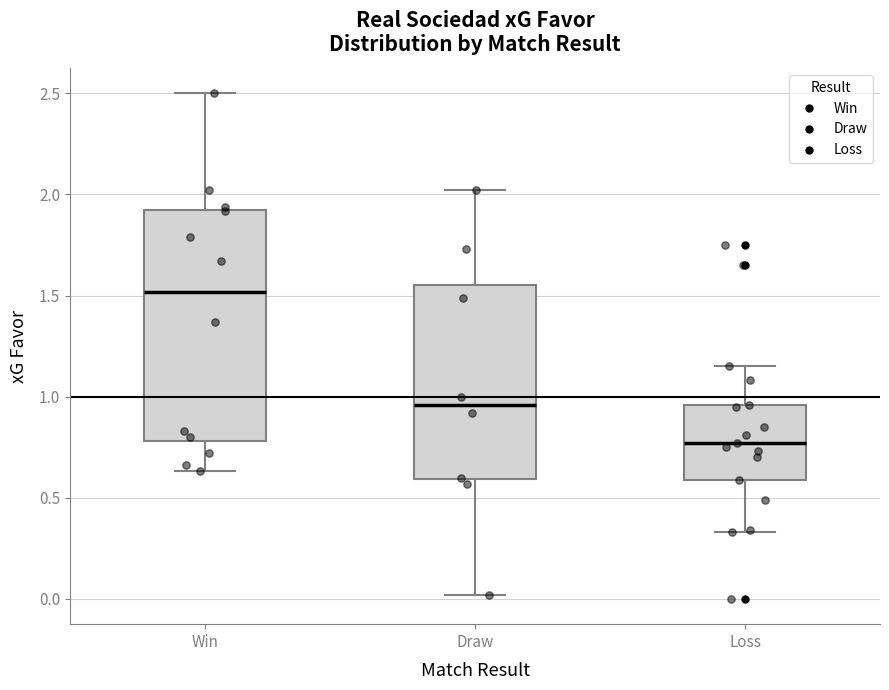

Reading left to right, read every box against the y-axis: the position of its median line, the range the box covers, and the ends of its whiskers. The values are not printed on the chart, so give them approximately, as read against the axis.

Win: median 1.50, box 0.80 to 1.95, whiskers 0.65 to 2.50
Draw: median 0.95, box 0.60 to 1.55, whiskers 0.00 to 2.00
Loss: median 0.75, box 0.60 to 0.95, whiskers 0.35 to 1.15